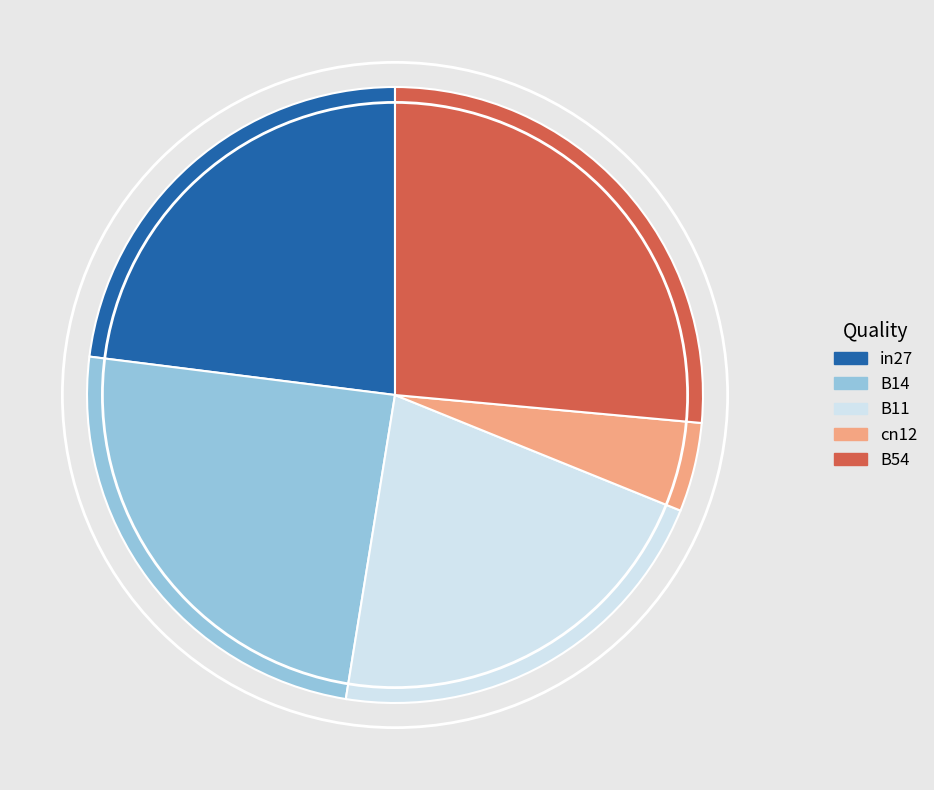

Is B14 the majority of the pie?

No